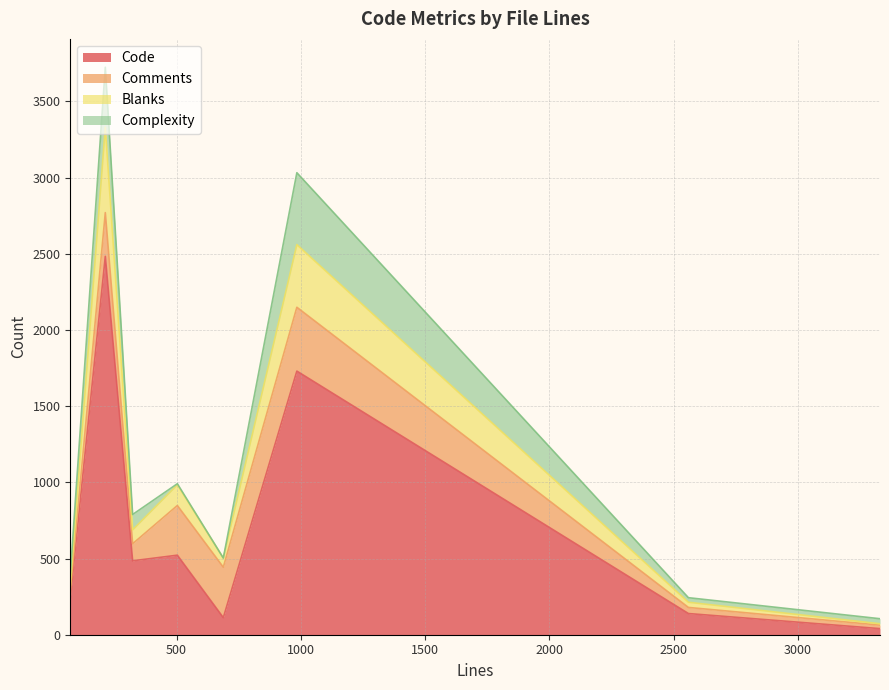

What is the highest value of the Code series?

2483